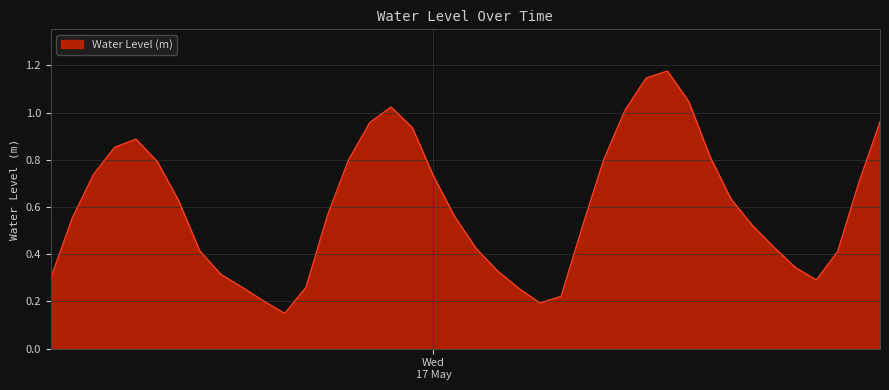

Where is the data nearest to the value 0?

2023-05-16 17:00:00